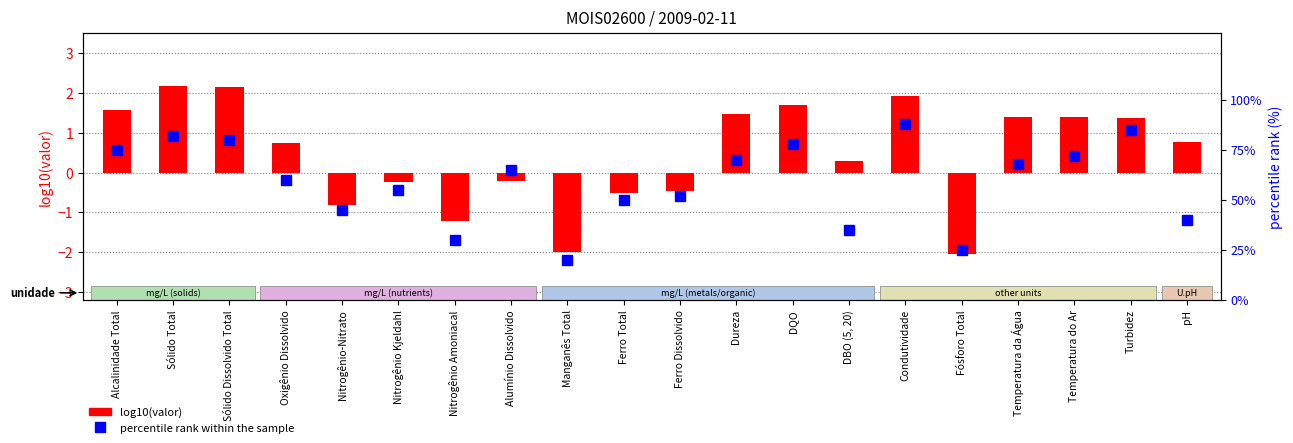

What value does the percentile rank within the sample series have at Alcalinidade Total?

75.0